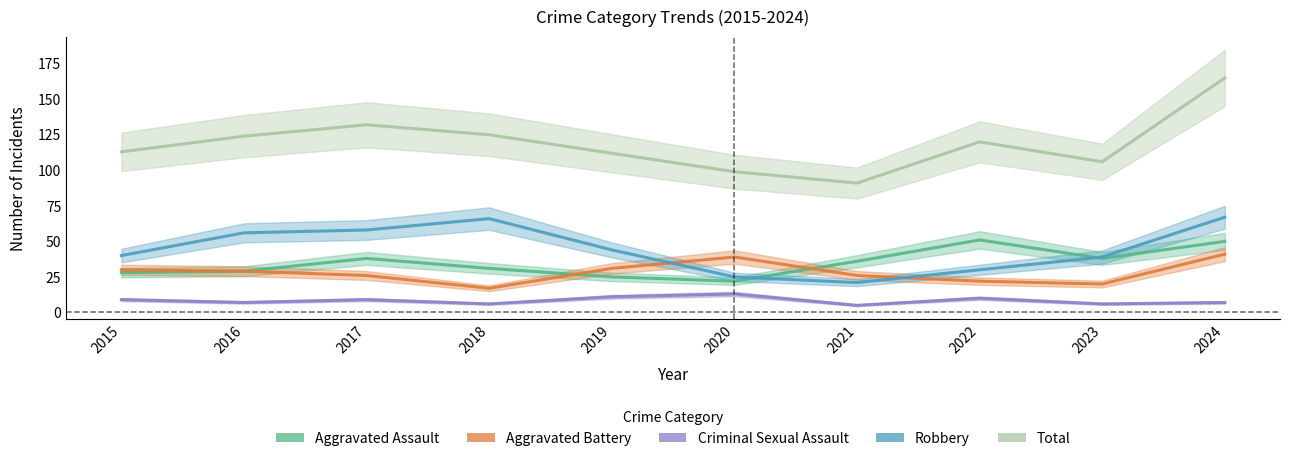

Does the chart have visible grid lines?

No